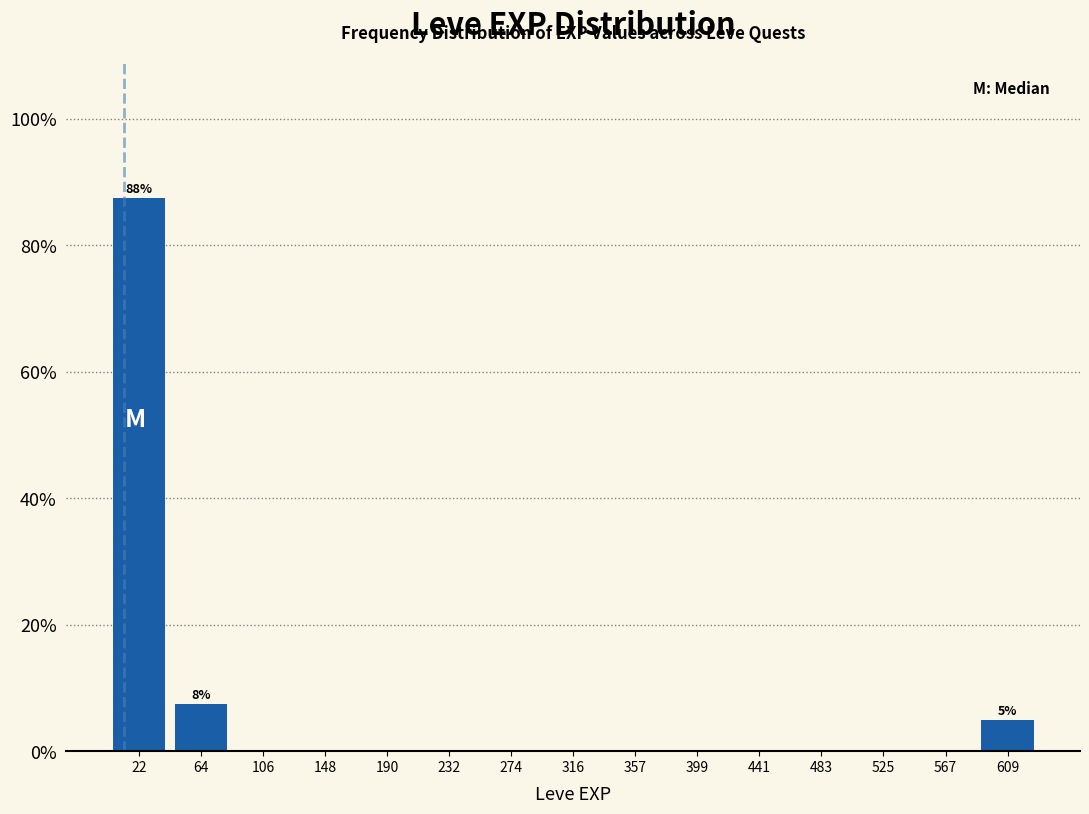

Over which range of the x-axis is the bar tallest?

0 to 45